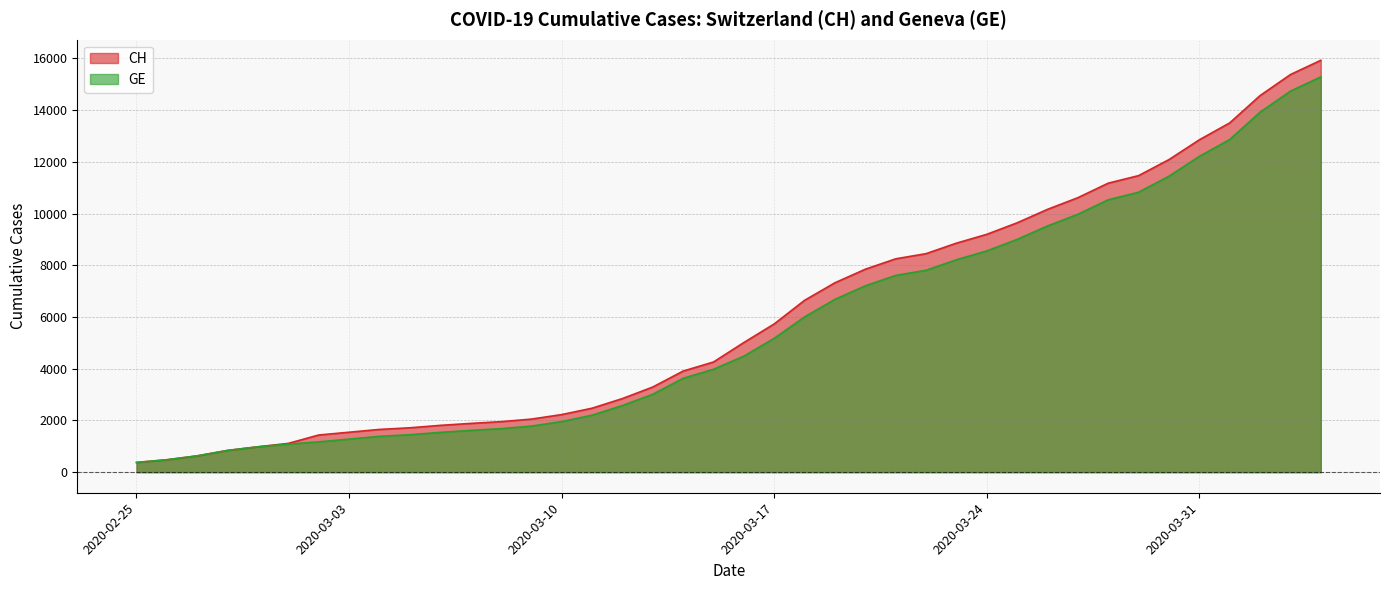

What is the smallest value displayed?

375